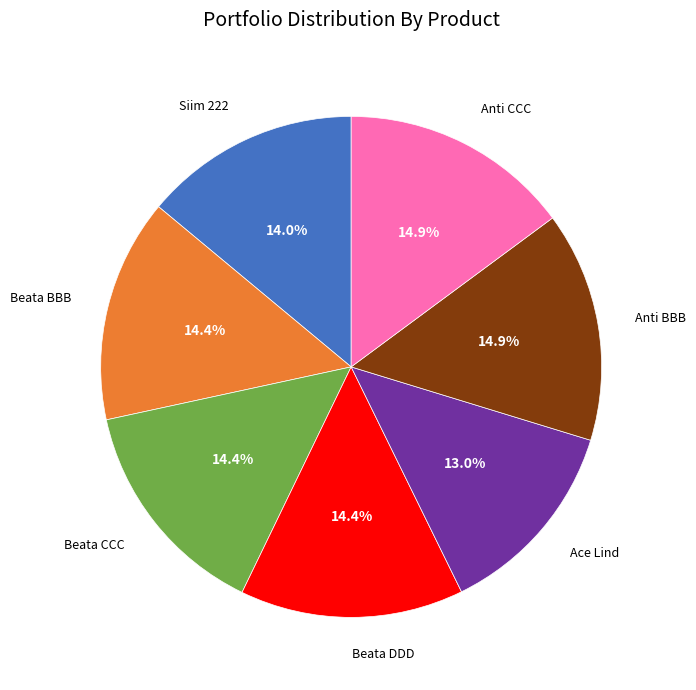

True or false: Beata DDD accounts for 14% of the total.

True